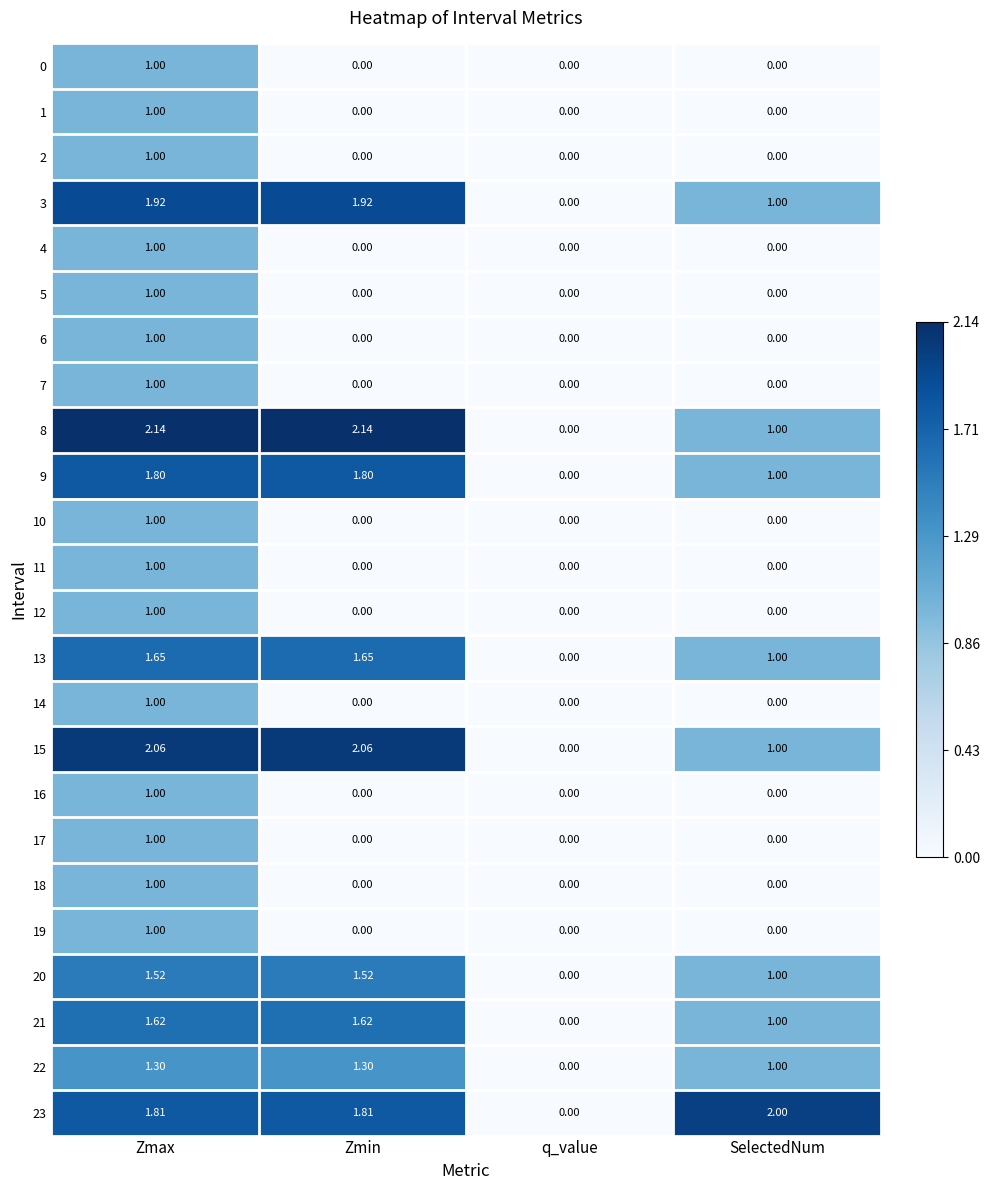

At which category is the sum across all series the highest?

Zmax